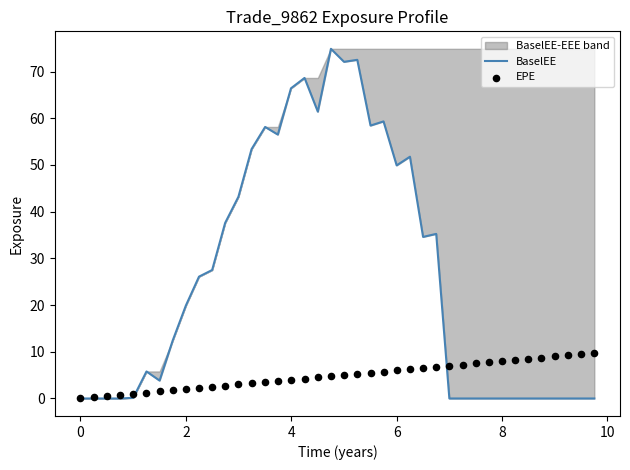

What are all the series names shown in the legend?

BaselEE, EPE